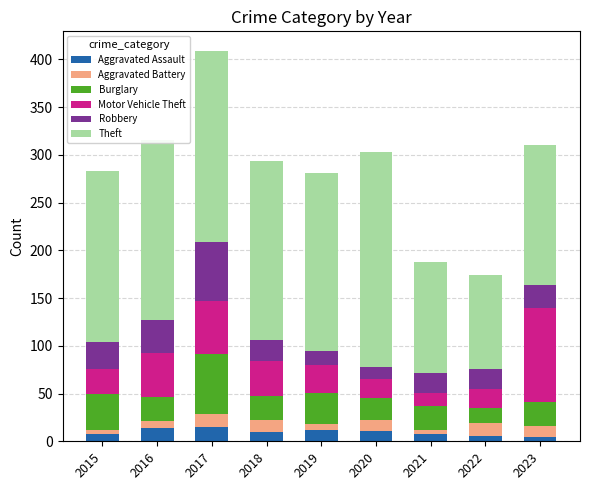

What is the maximum value for Aggravated Assault?

15